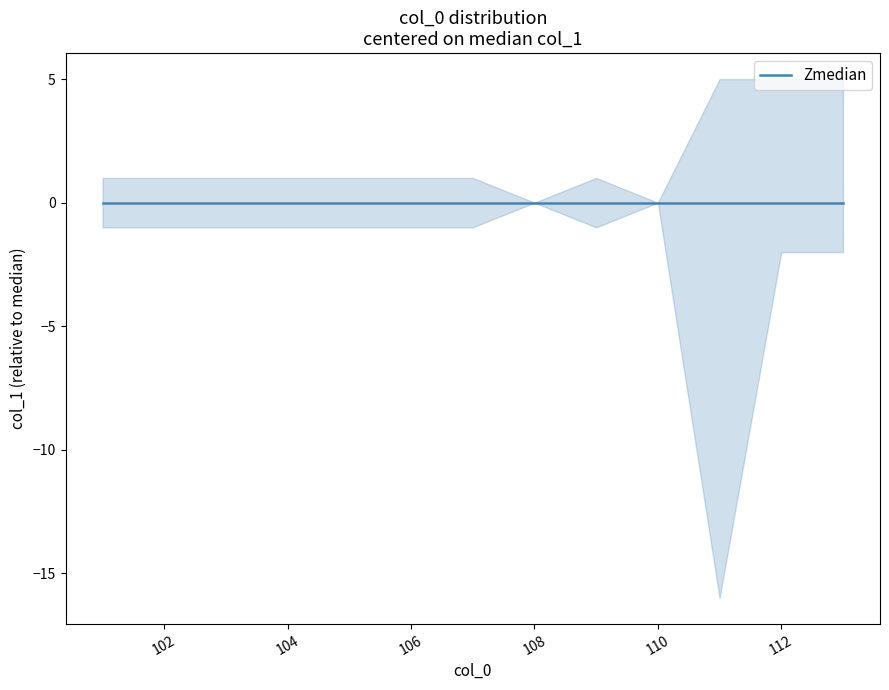

Which label corresponds to the smallest value in the chart?

111